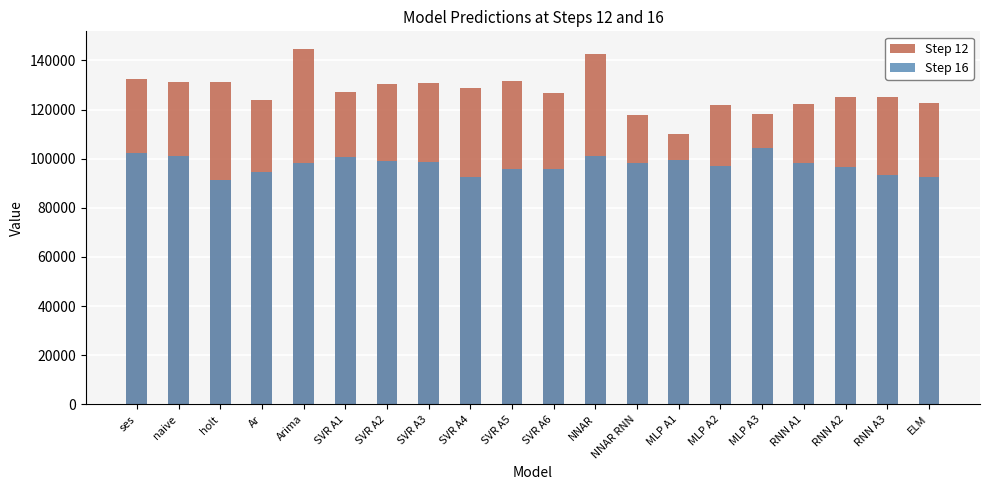

What is the difference between the highest and lowest values at MLP A2?

24910.7